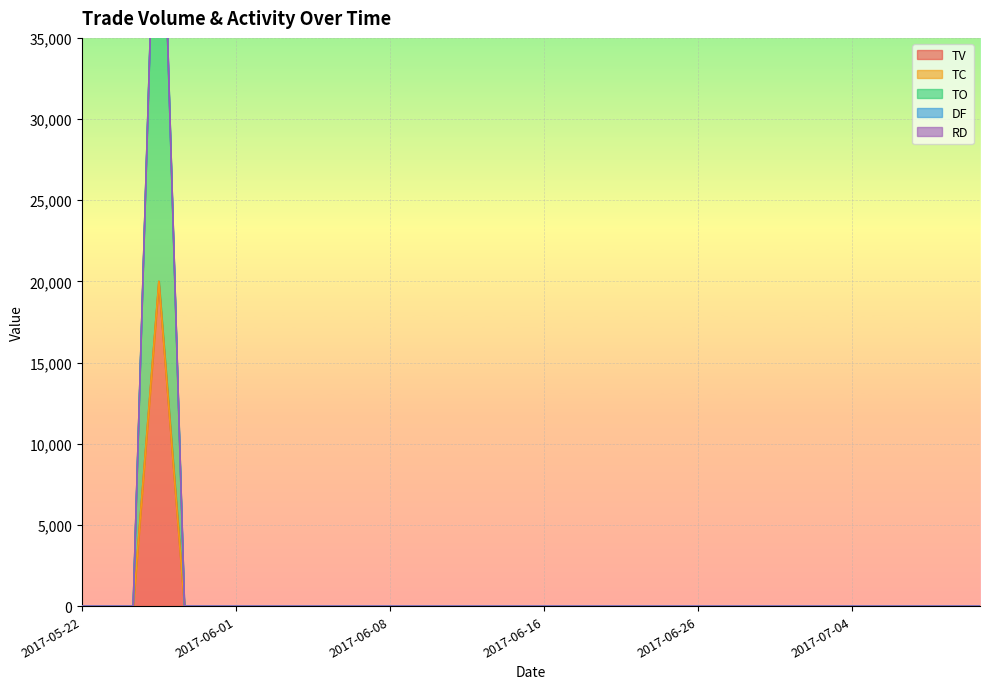

Which series changed the most between 2017-06-12 and 2017-06-29?

TV